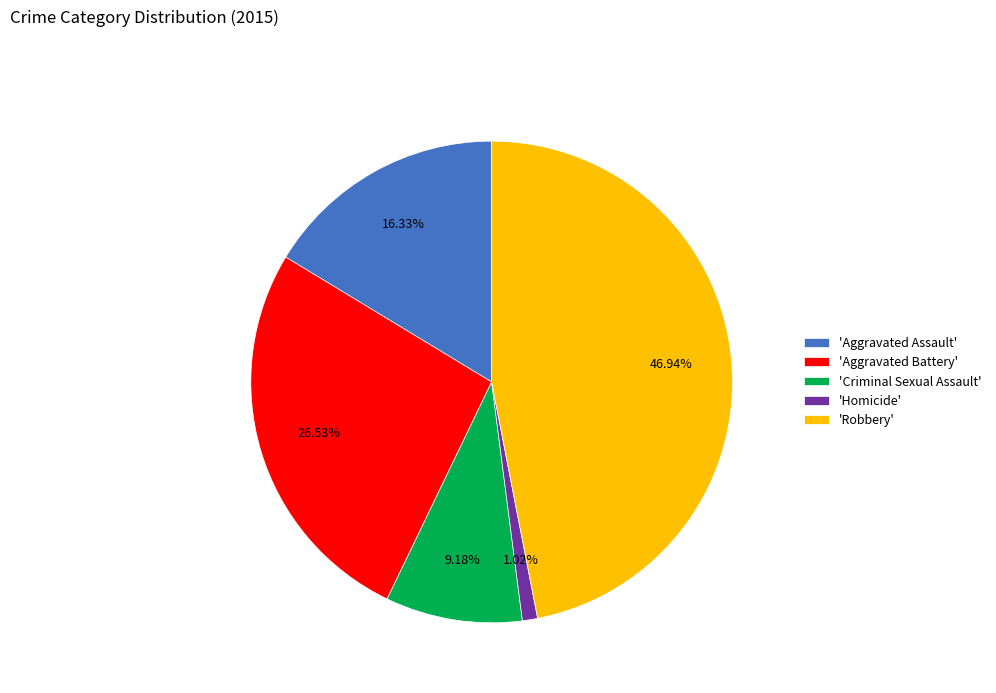

Does 'Aggravated Battery' account for over 50% of the chart?

No